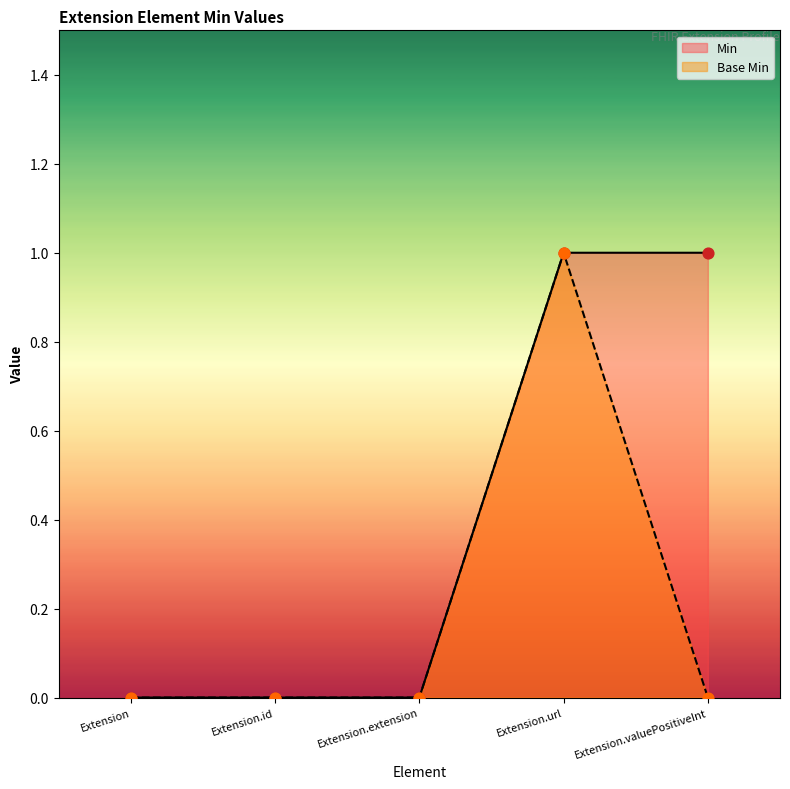

Which series has the largest Y range (max minus min)?

Min